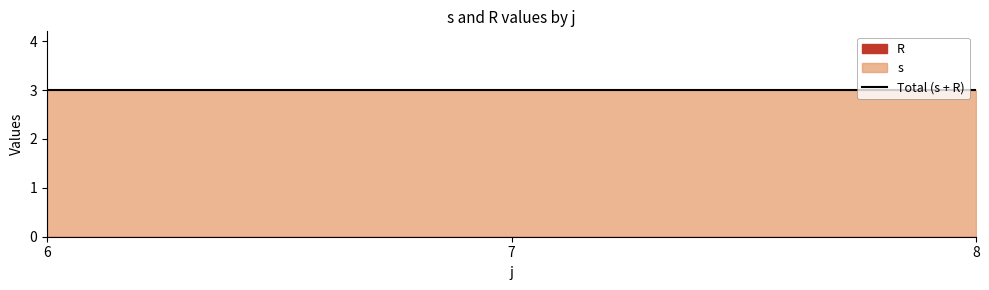

Which series has the largest total across all categories?

s